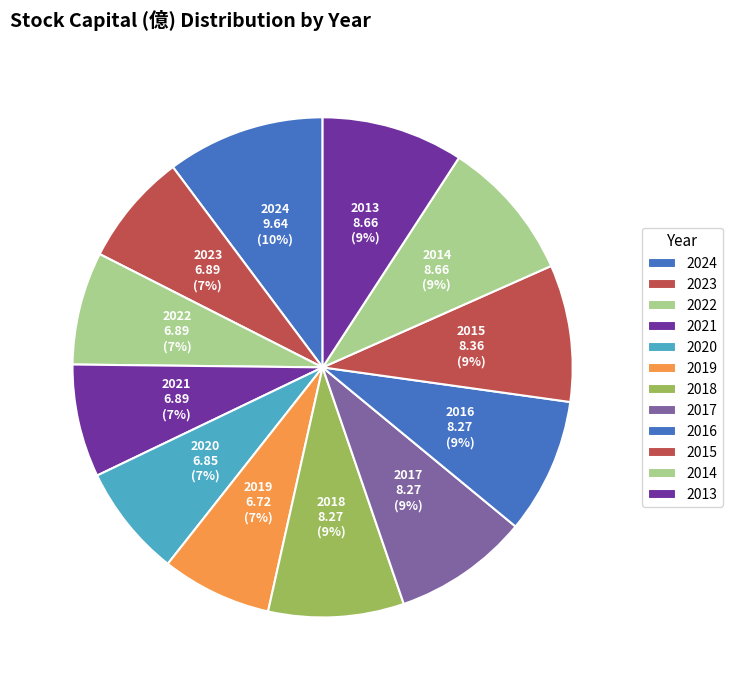

Count the number of slices in the pie.

12